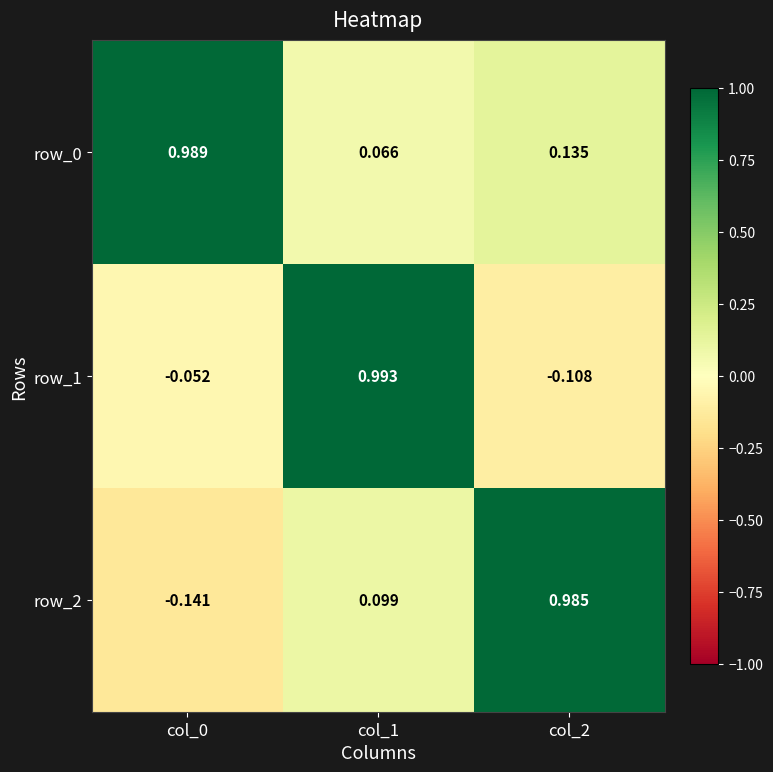

Is the value of row_1 at col_0 greater than the value of row_0 at col_0?

No